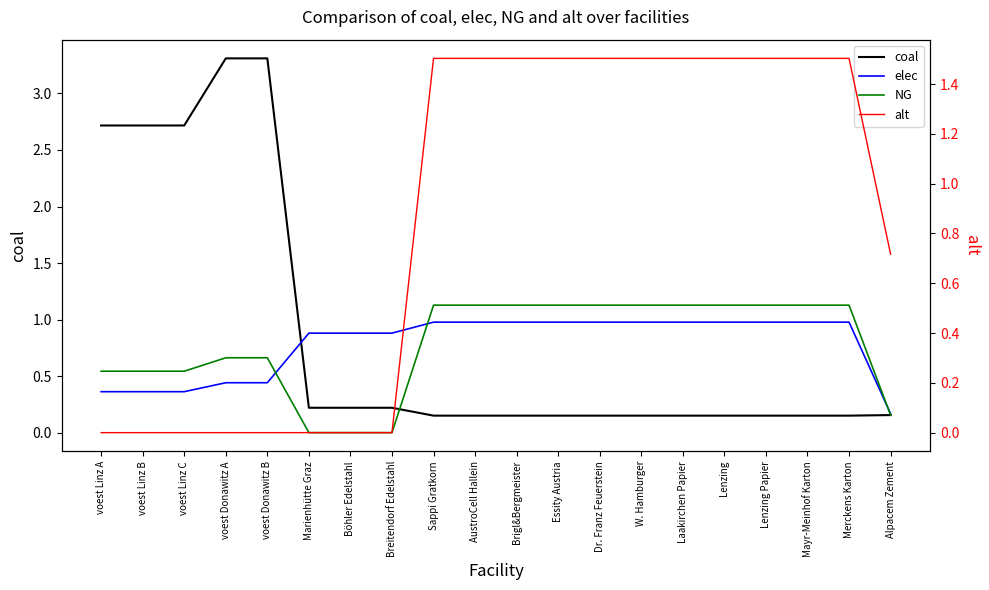

At which label does NG reach its minimum?

Marienhütte Graz